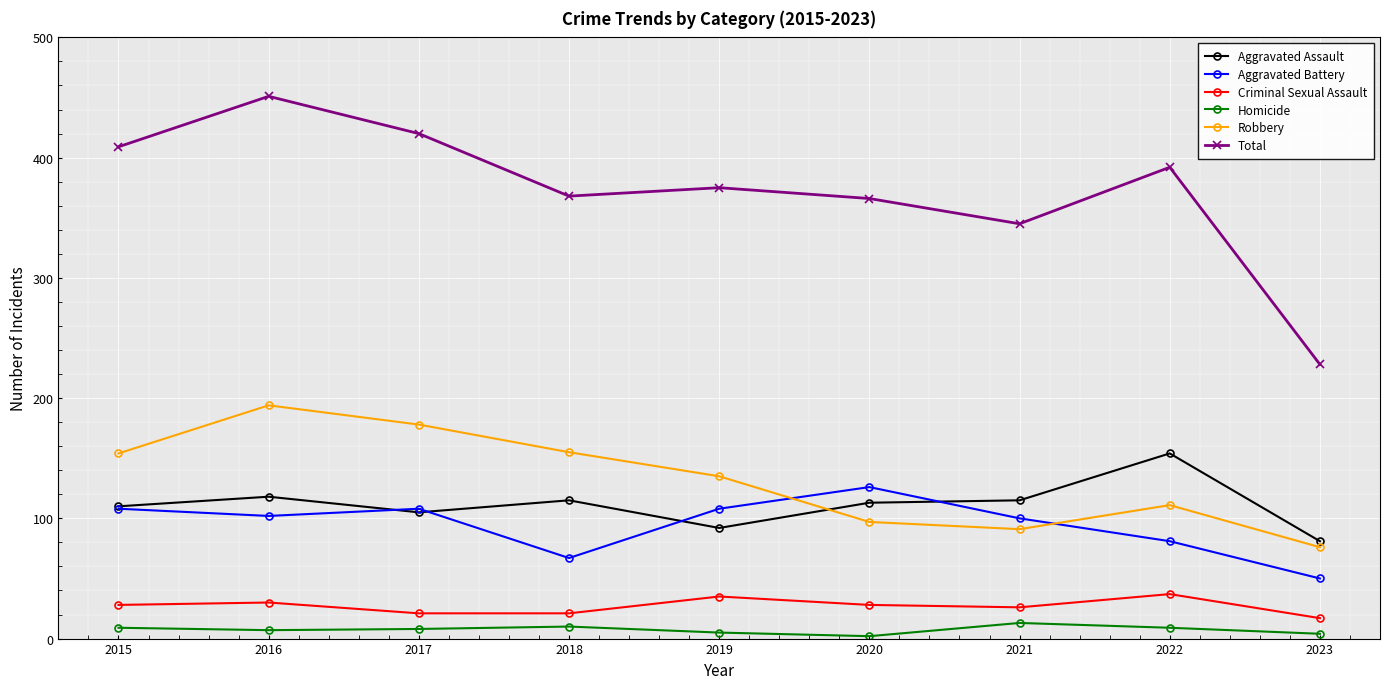

Is it true that Total equals 451 at 2016?

True